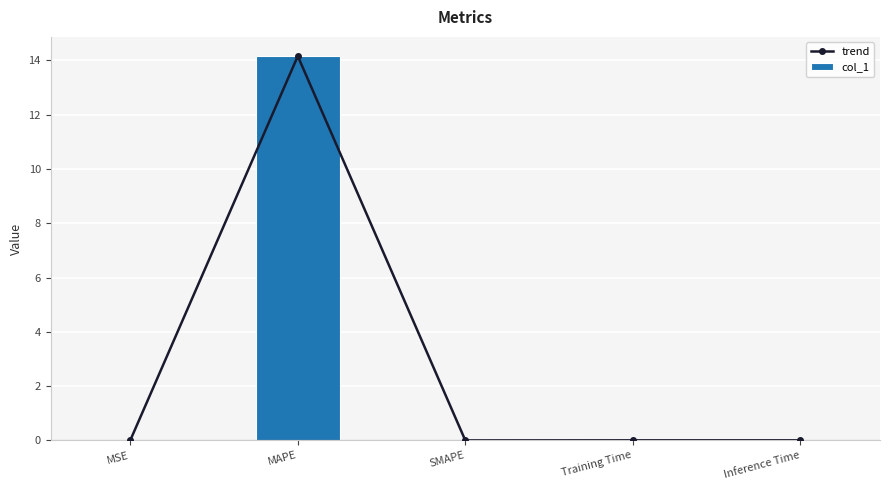

Reading left to right, transcribe all the data shown in this chart.

trend: 0.0	14.2	0.0	0.0	0.0
col_1: 0.0	14.2	0.0	0.0	0.0